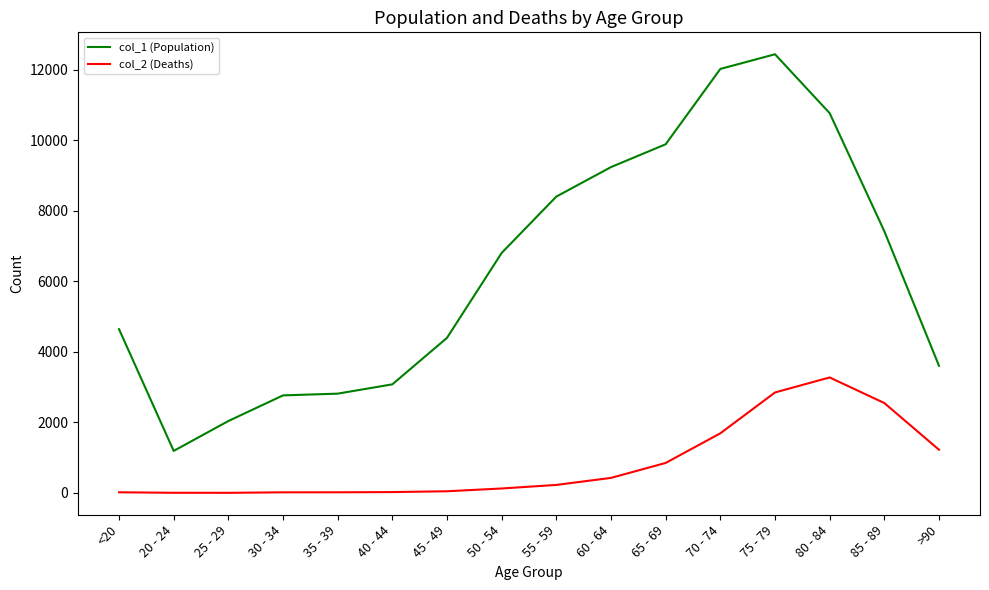

At which category does col_1 (Population) reach its first local valley?

20 - 24